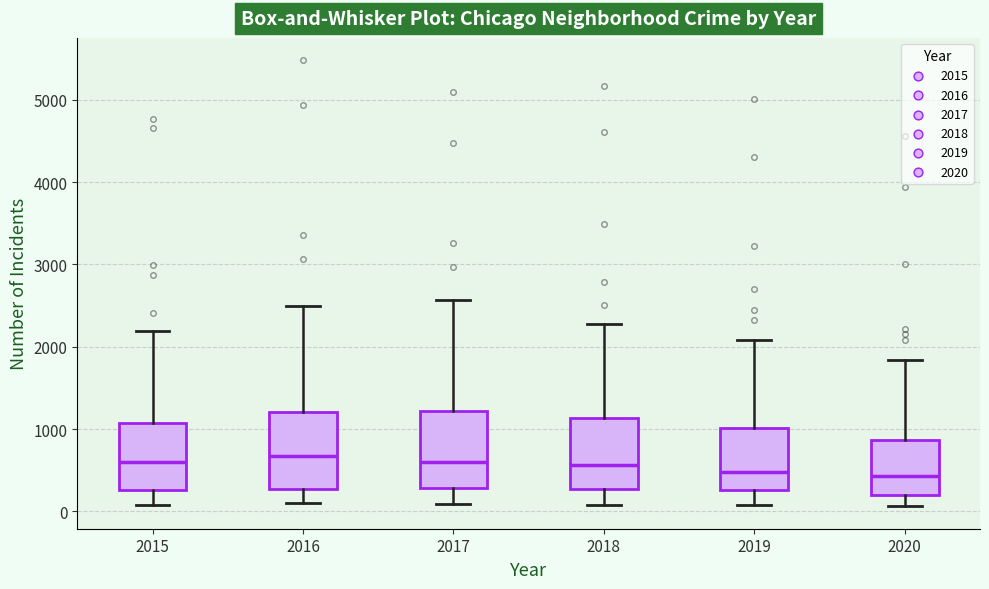

Where is the upper edge of the box at x = 2019 on the y-axis? The values are not printed on the chart, so give them approximately, as read against the axis.

1000